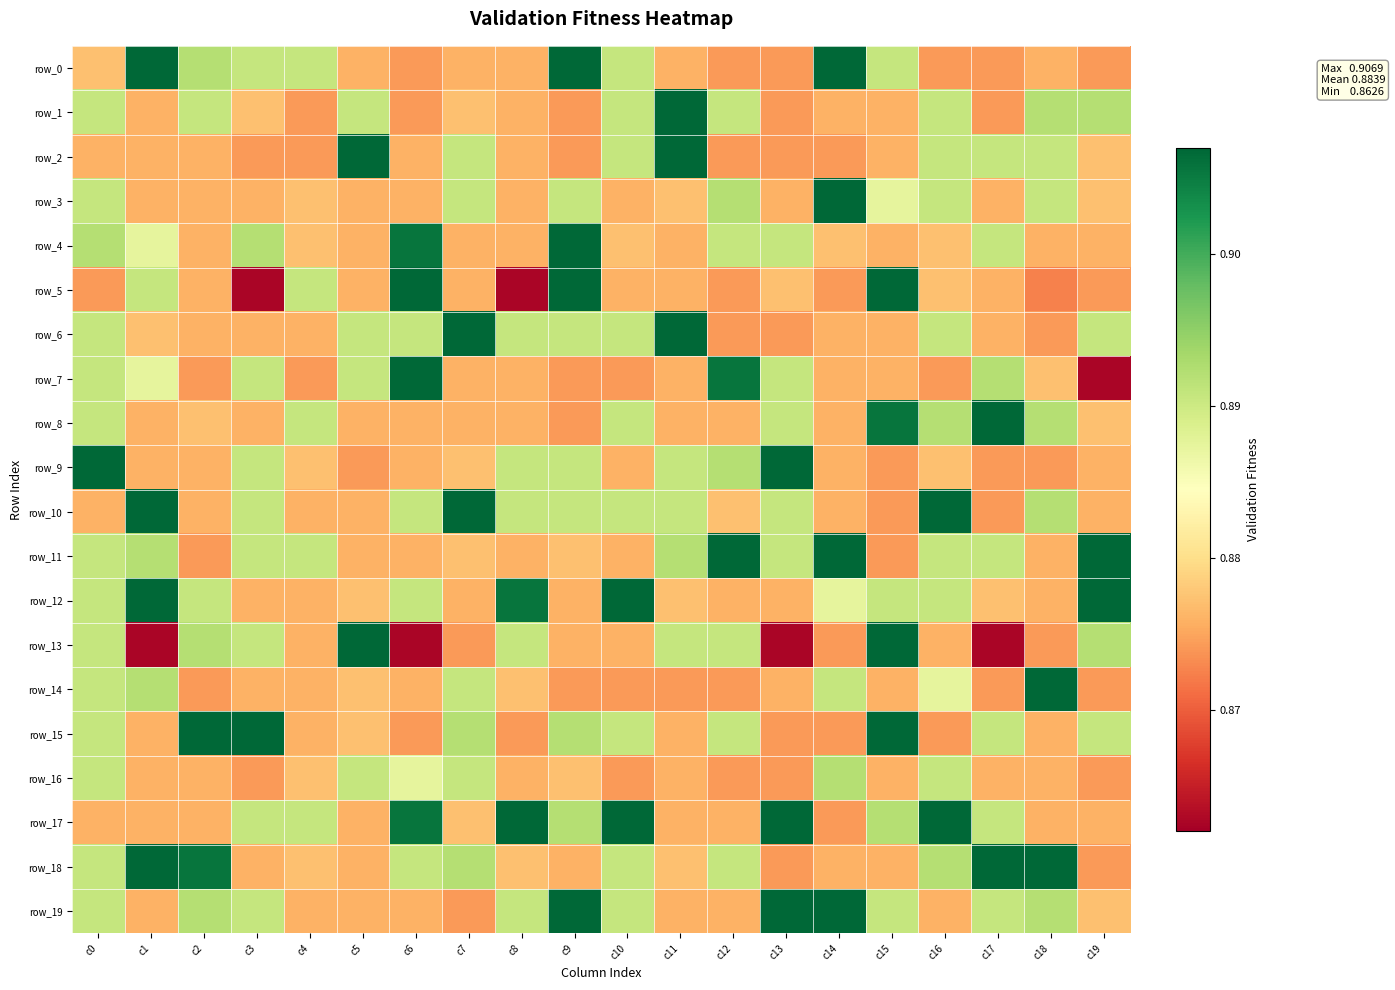

At c8, list the series in order from smallest to largest.

row_5, row_15, row_0, row_1, row_2, row_3, row_4, row_7, row_8, row_11, row_16, row_14, row_18, row_6, row_9, row_10, row_13, row_19, row_12, row_17